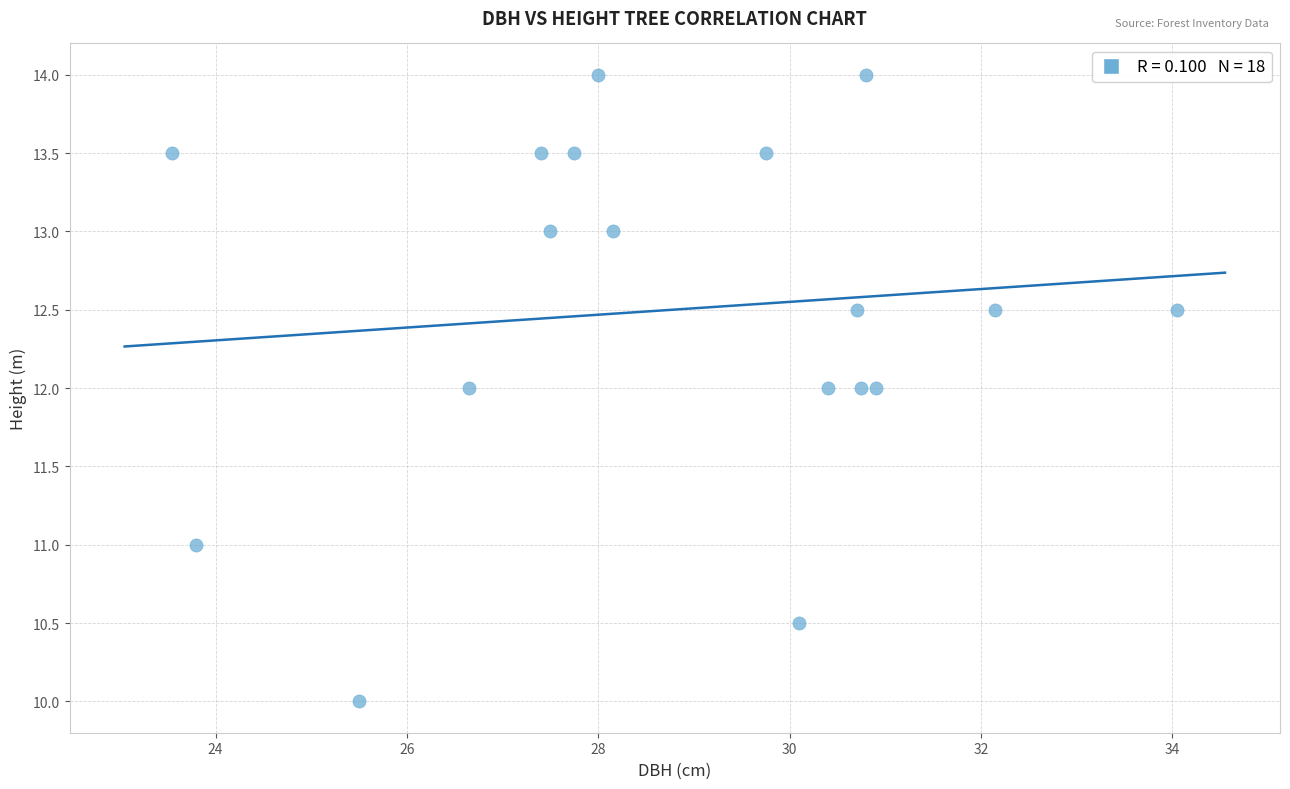

What is the range of X values (max minus min)?

10.5